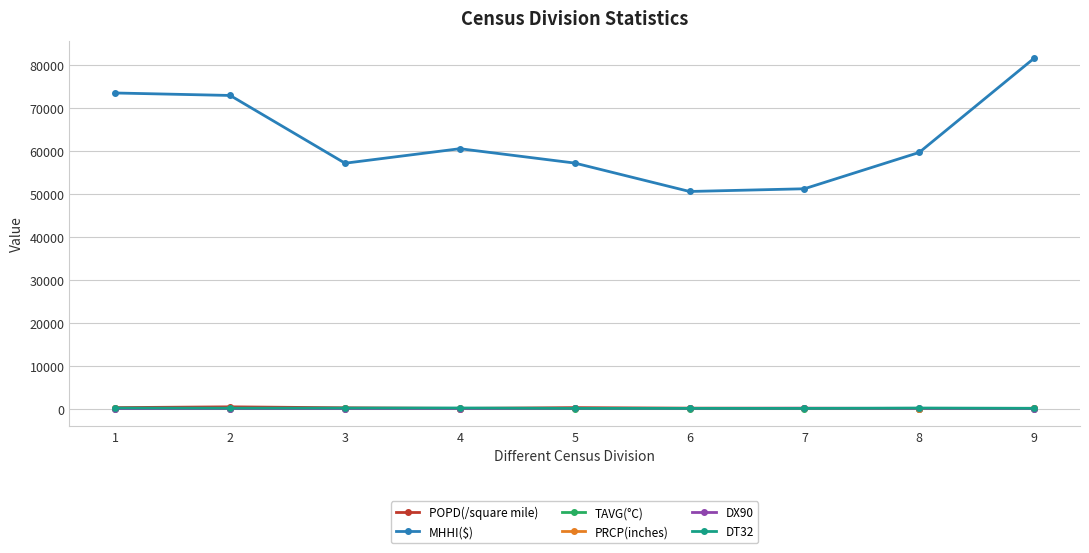

Which series has the widest spread of values?

MHHI($)